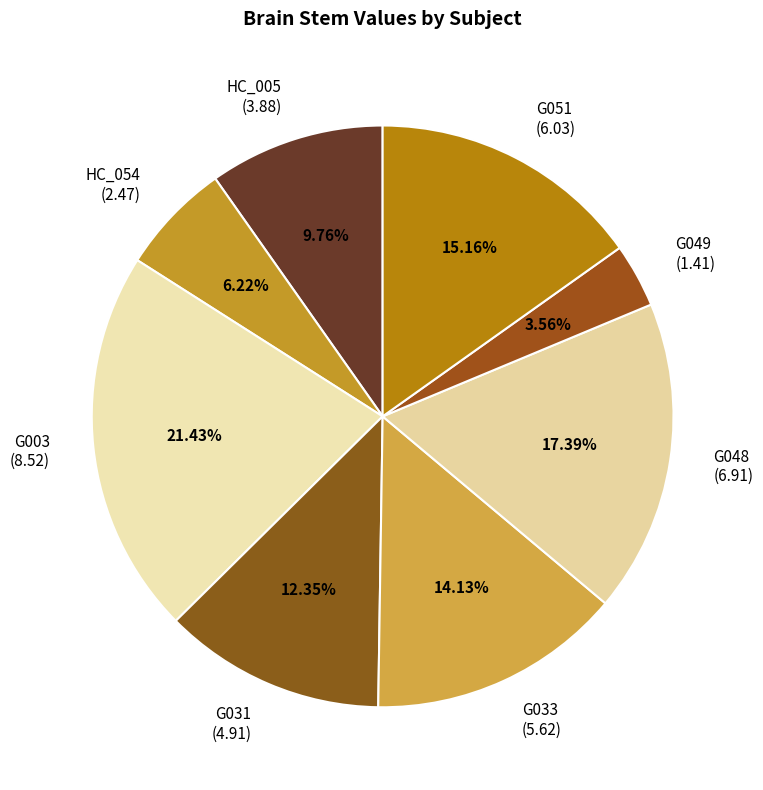

Rank the categories by value from lowest to highest.

G049 (1.41), HC_054 (2.47), HC_005 (3.88), G031 (4.91), G033 (5.62), G051 (6.03), G048 (6.91), G003 (8.52)